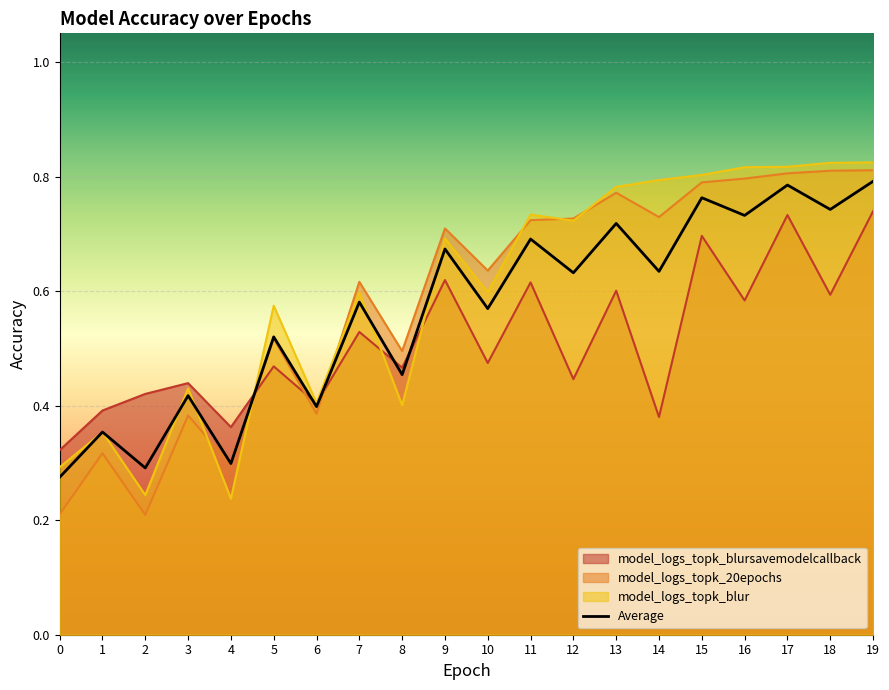

What is the sum of all values?

11.3